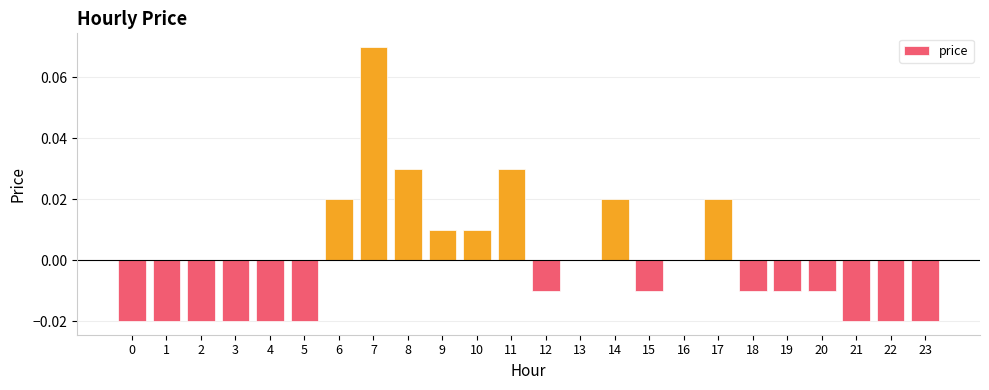

Which label corresponds to the largest value in the chart?

7